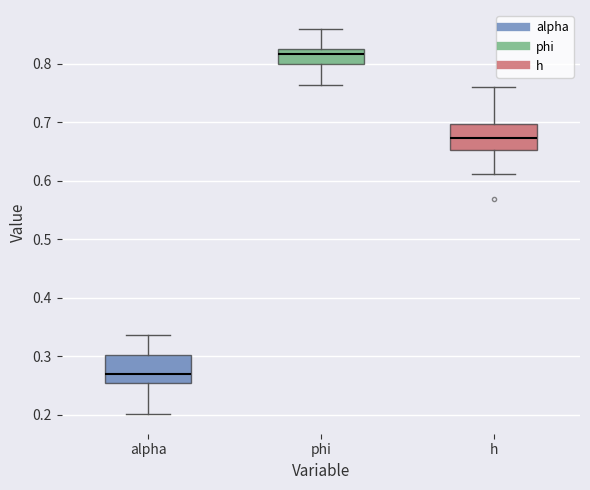

Reading left to right, transcribe this box plot: for each box, give where its median line is, the range the box spans, and where its two whiskers end, as read against the y-axis. The values are not printed on the chart, so give them approximately, as read against the axis.

alpha: median 0.27, box 0.25 to 0.30, whiskers 0.20 to 0.34
phi: median 0.82, box 0.80 to 0.83, whiskers 0.76 to 0.86
h: median 0.67, box 0.65 to 0.70, whiskers 0.61 to 0.76